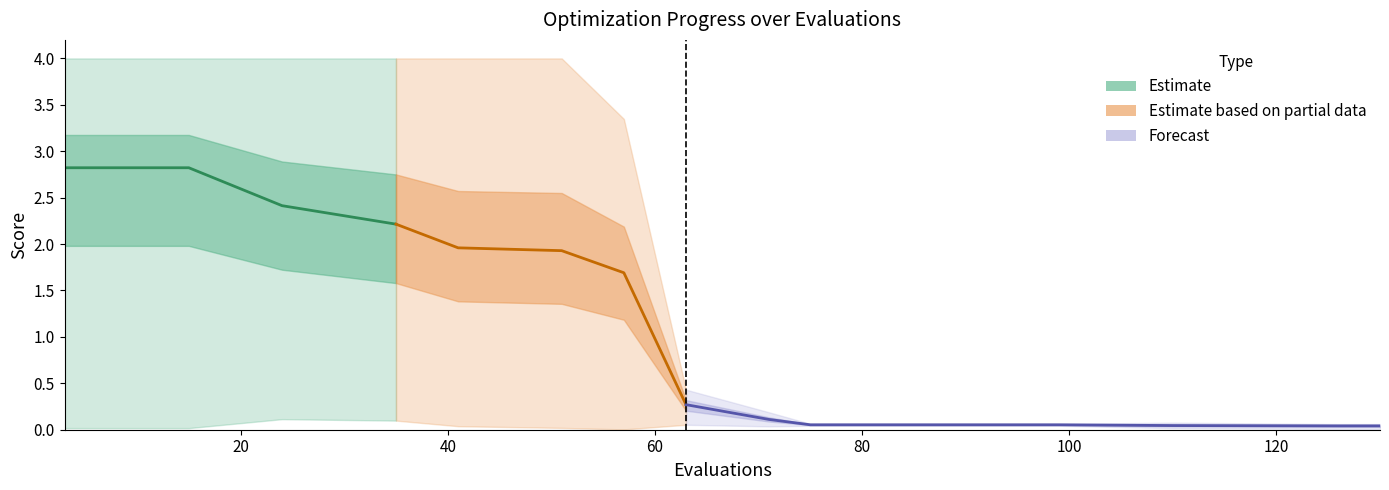

List the labels in order of mean value, smallest first.

126, 130, 110, 75, 99, 71, 63, 57, 51, 41, 35, 24, 3, 7, 11, 15